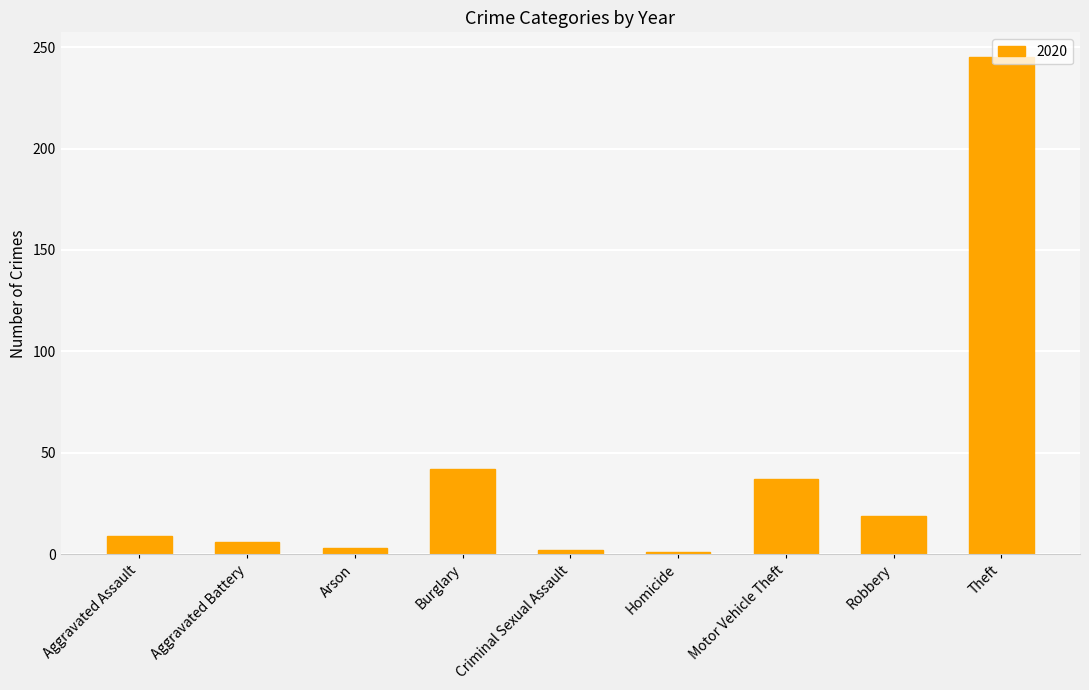

What is the approximate value at Robbery?

19